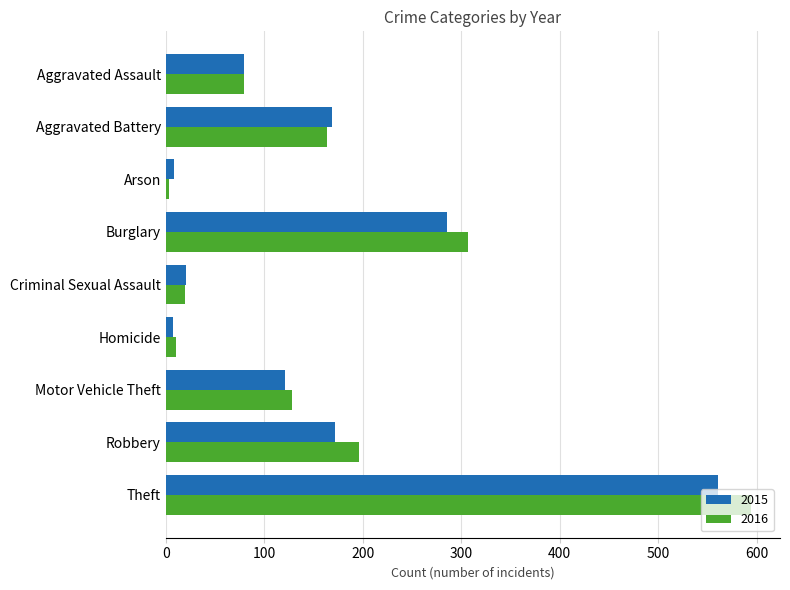

What is the sum of all 2016 values?

1501